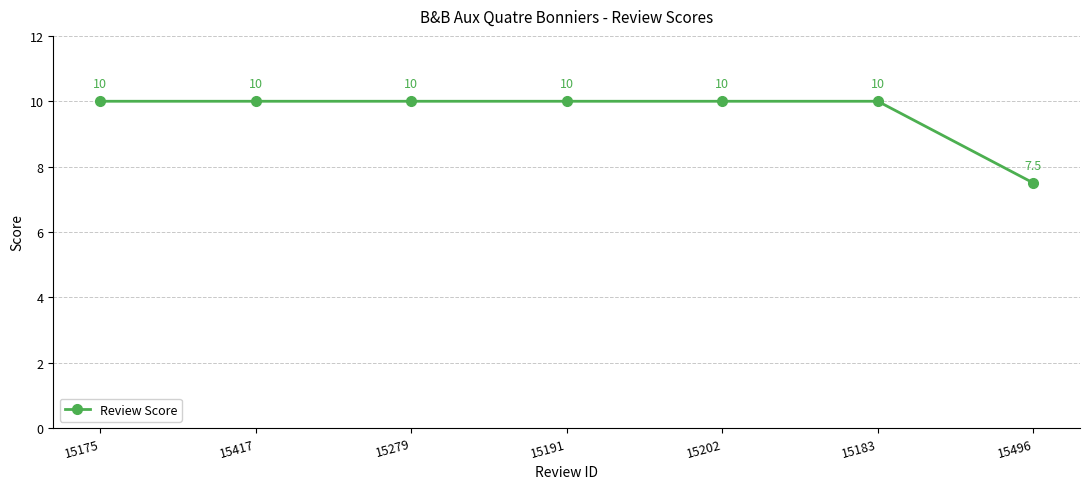

How many series are shown in this chart?

1